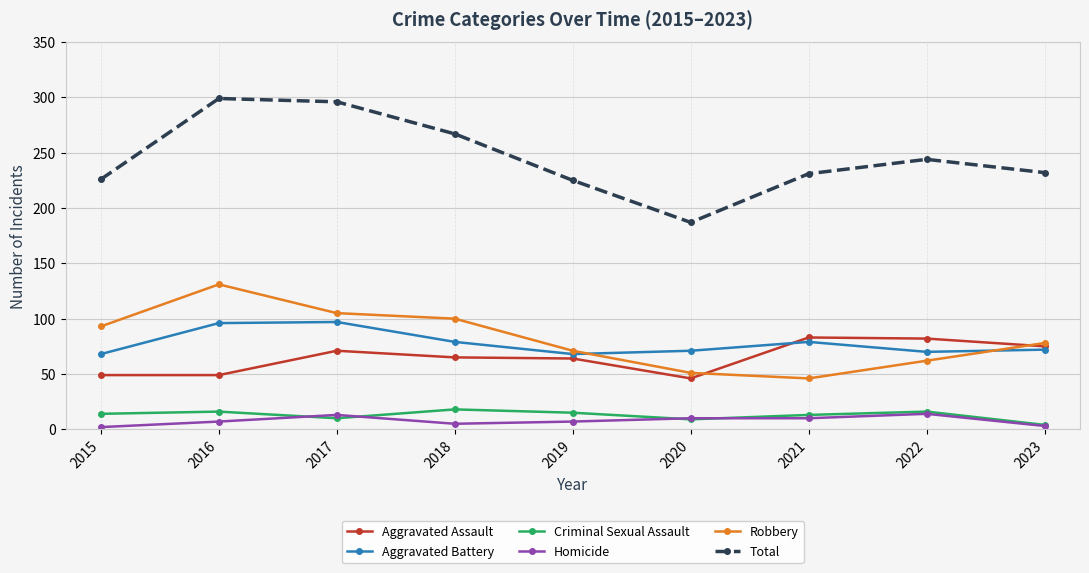

What is the minimum value shown in the chart?

2